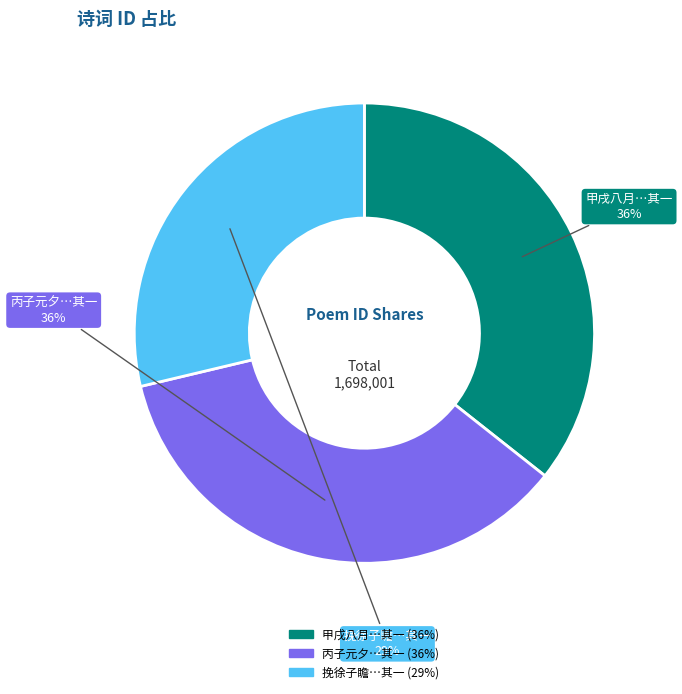

Is there any slice that represents more than half of the pie?

No